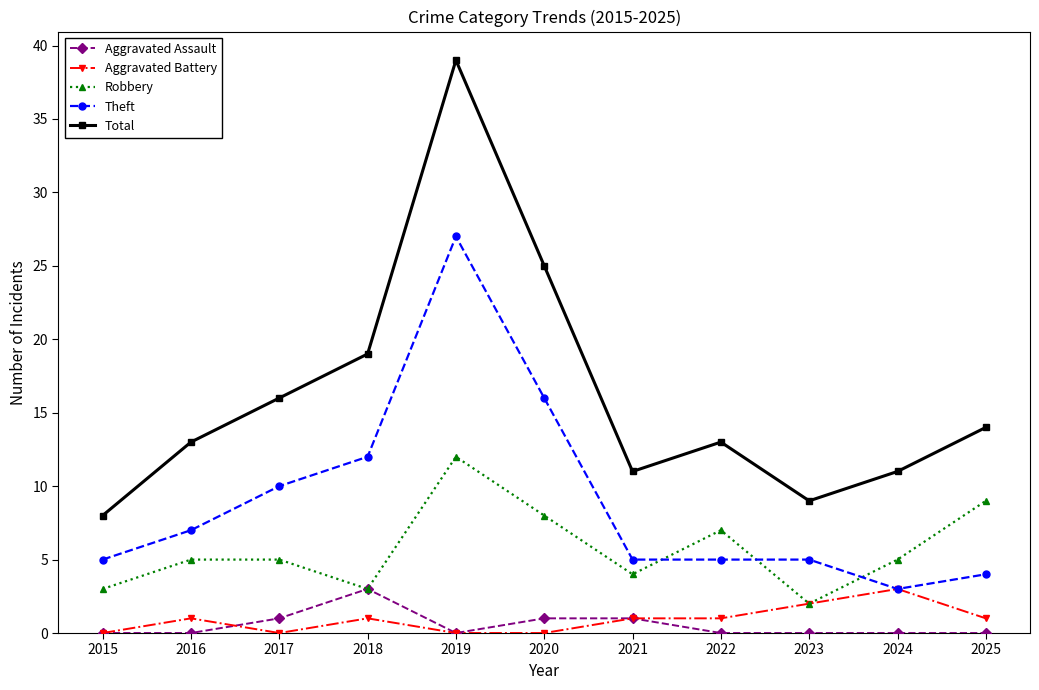

What is the value of the Aggravated Battery point at the 9th from the left?

2